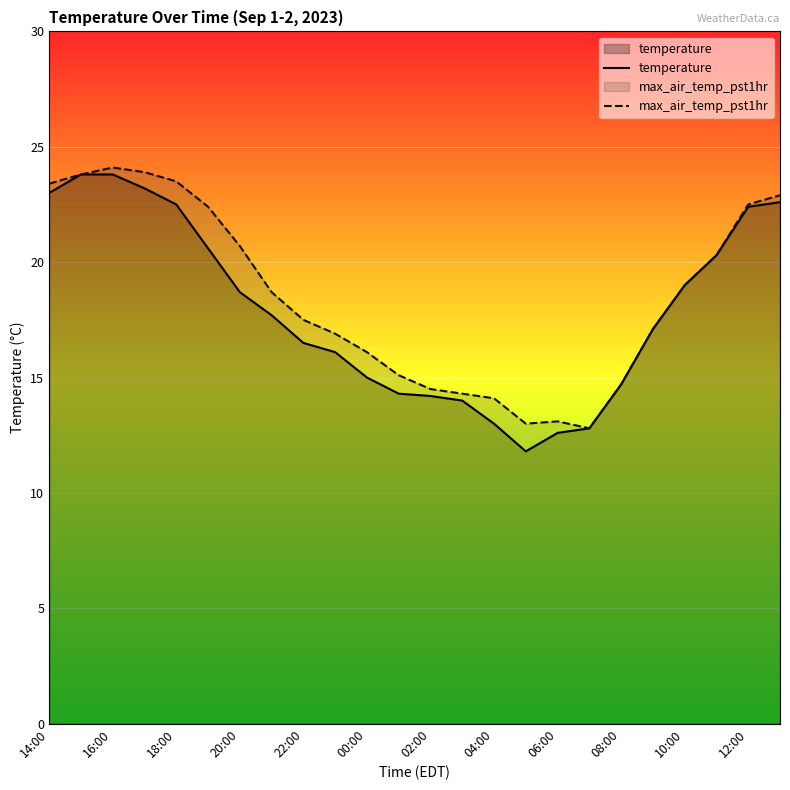

True or false: temperature has more than 1 points higher than both neighbors.

False